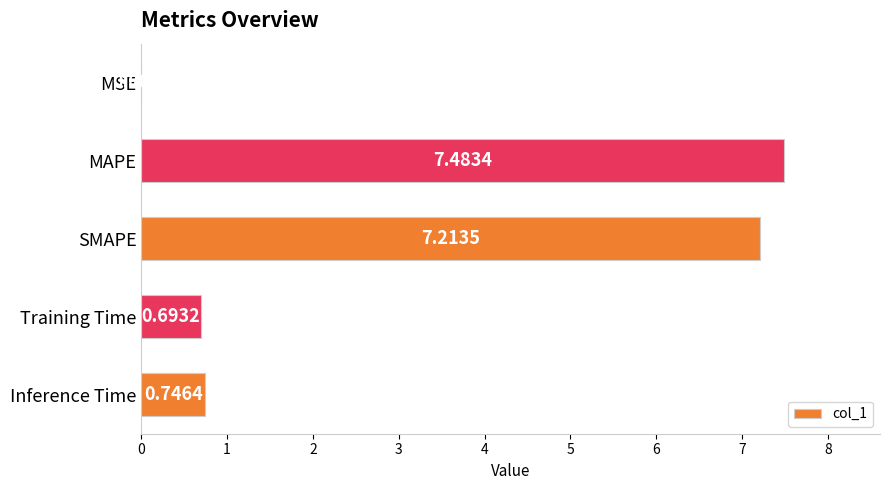

At which label is the value closest to 3?

Inference Time